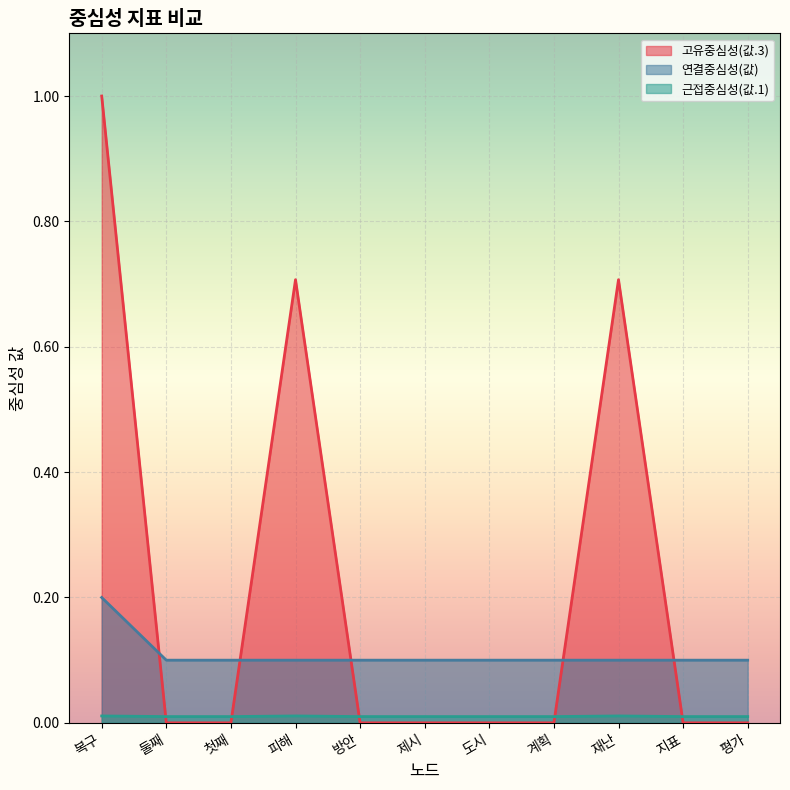

What are all the series names shown in the legend?

고유중심성(값.3), 연결중심성(값), 근접중심성(값.1)